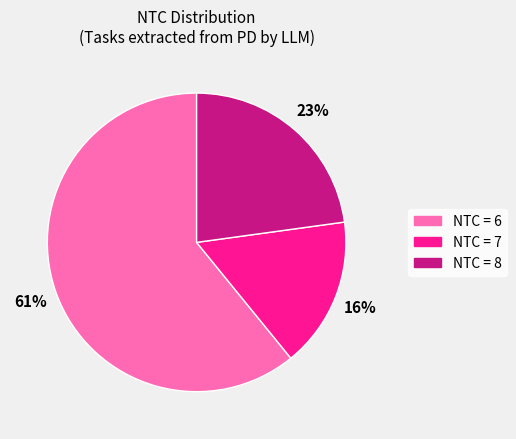

To the nearest percent, what is the difference between the largest and smallest slice percentages?

45%